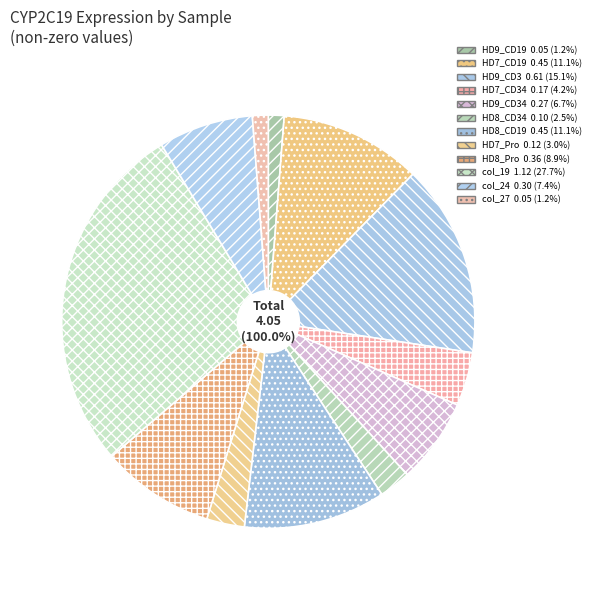

True or false: col_27 accounts for 1% of the total.

True